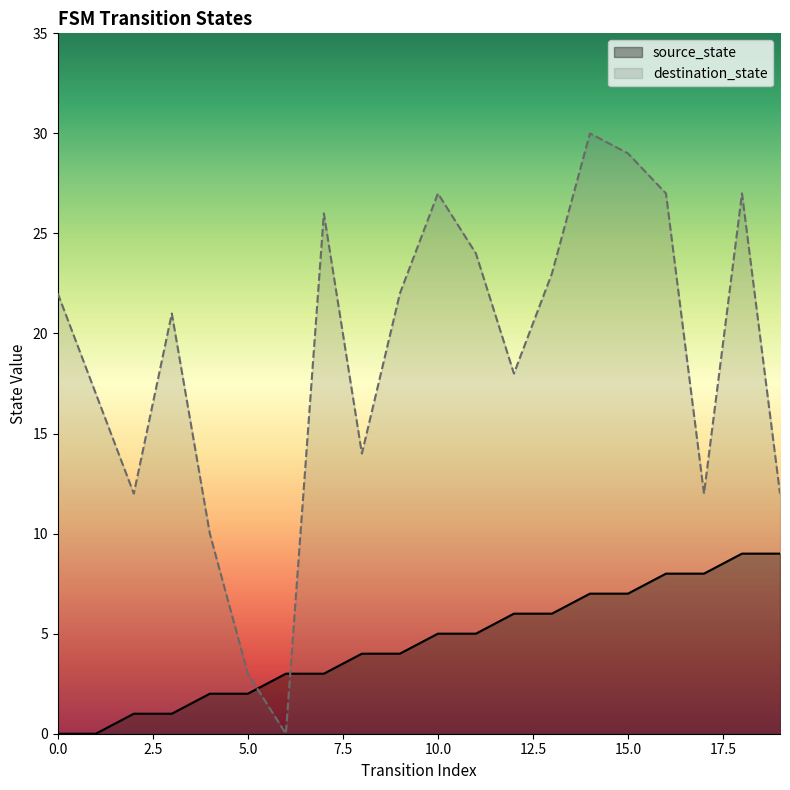

What is the maximum value for source_state?

9